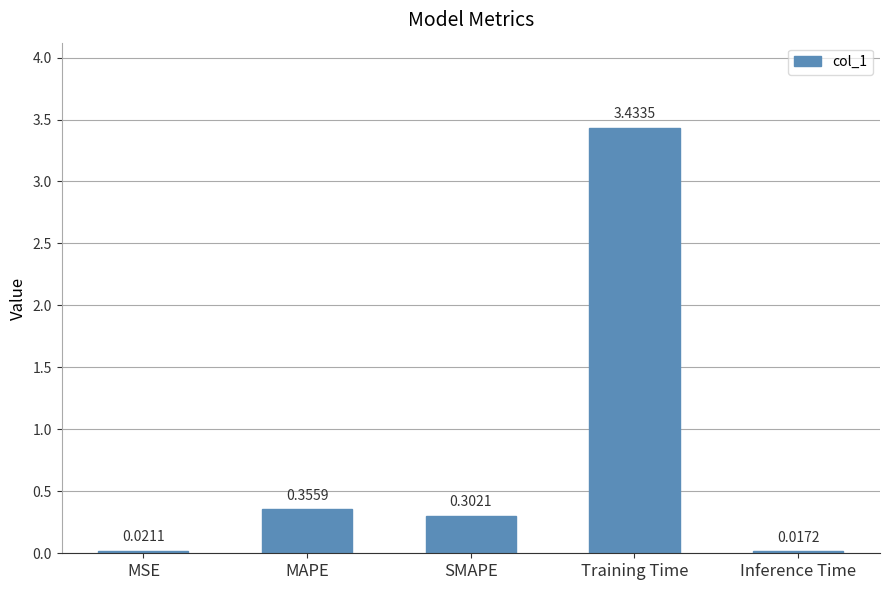

Which label corresponds to the largest value in the chart?

Training Time